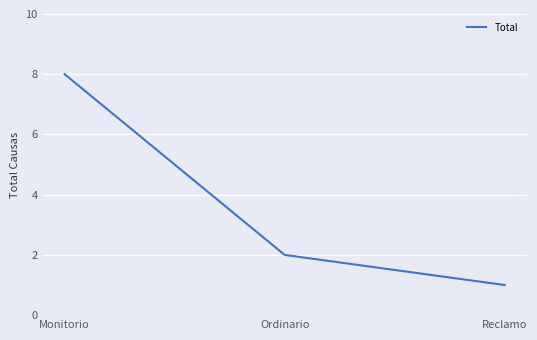

Rank the categories by value from lowest to highest.

Reclamo, Ordinario, Monitorio